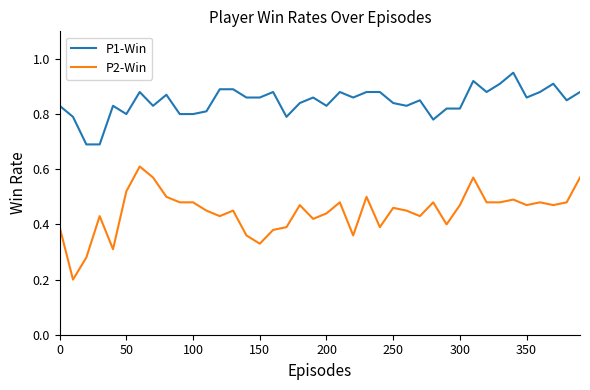

True or false: P2-Win and P1-Win intersect in this chart.

False